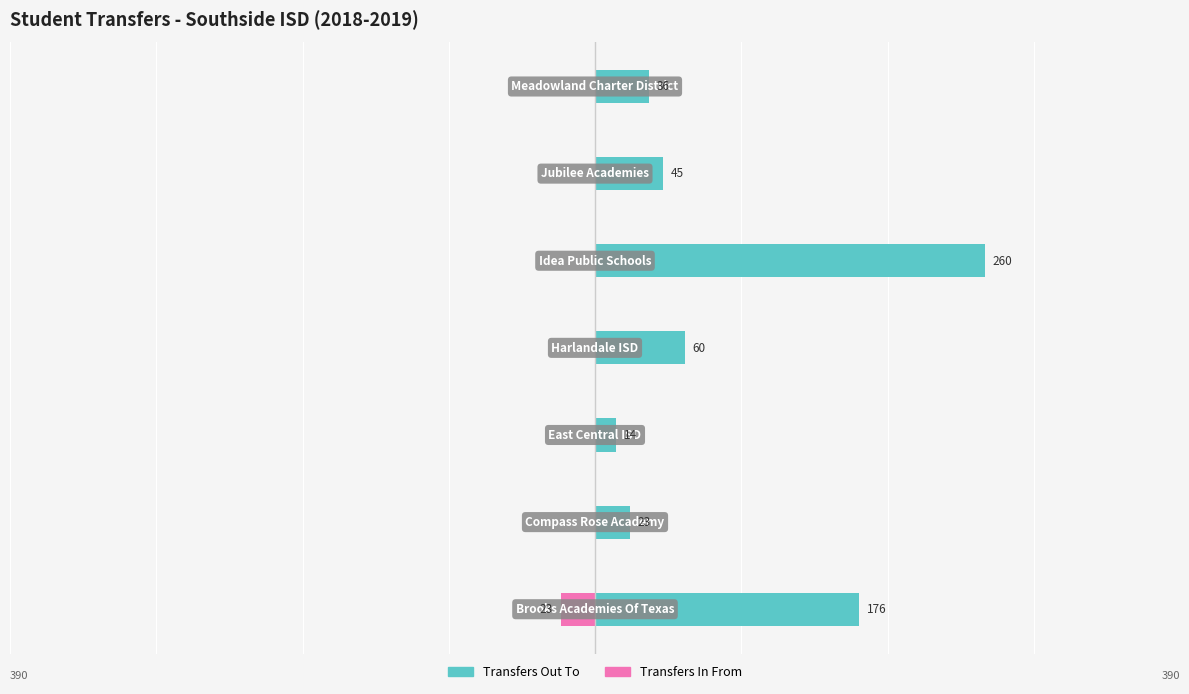

Which series changed the most between 1 and 3?

Transfers Out To